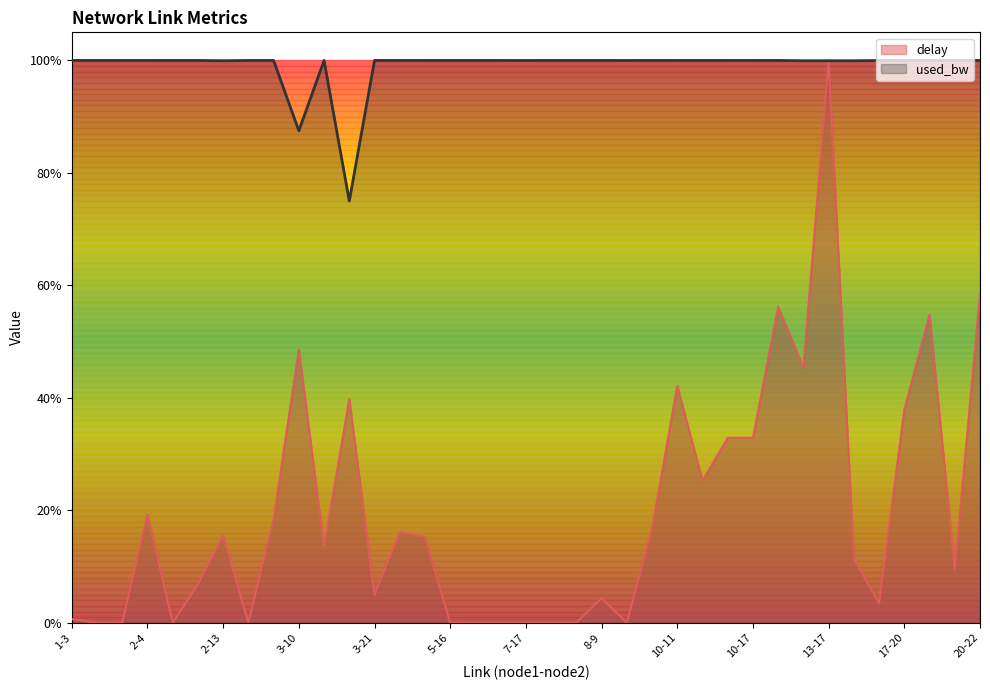

True or false: used_bw has more than 0 interior local peaks.

True